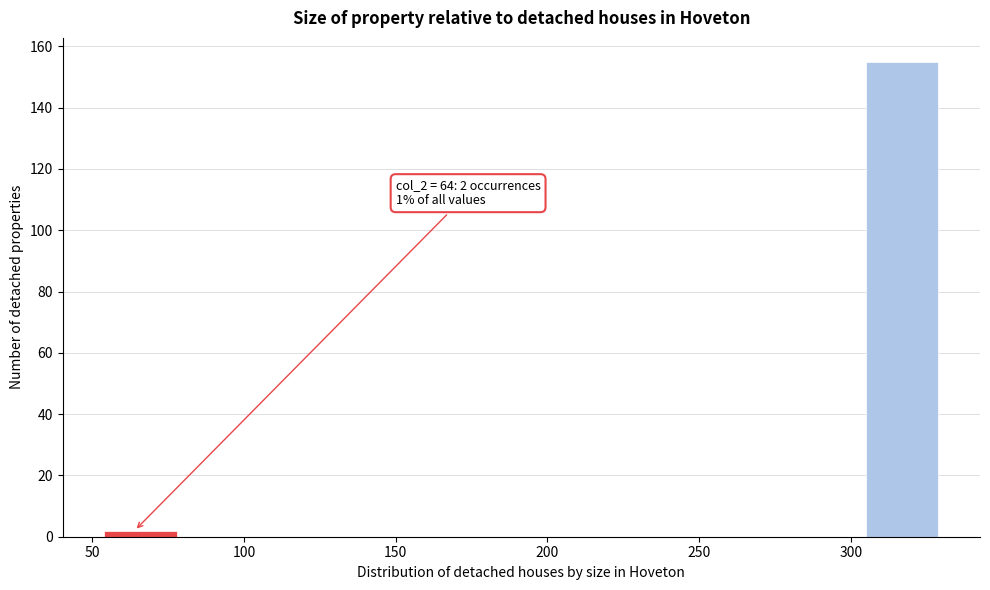

Over which range of the x-axis is the bar tallest?

305 to 330